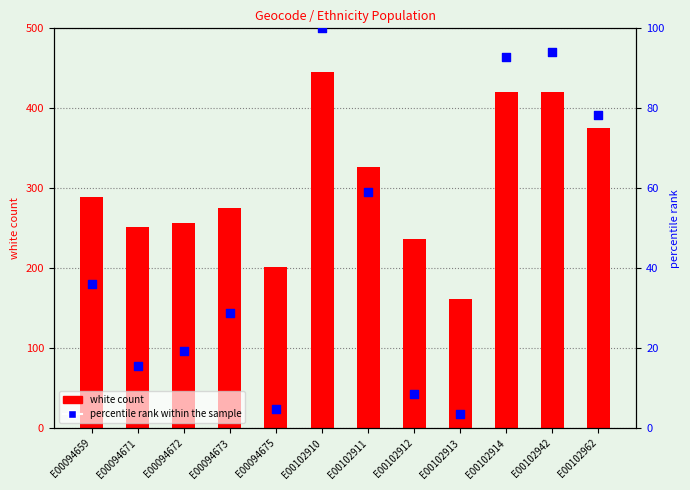

Which series reaches the maximum Y coordinate?

white count